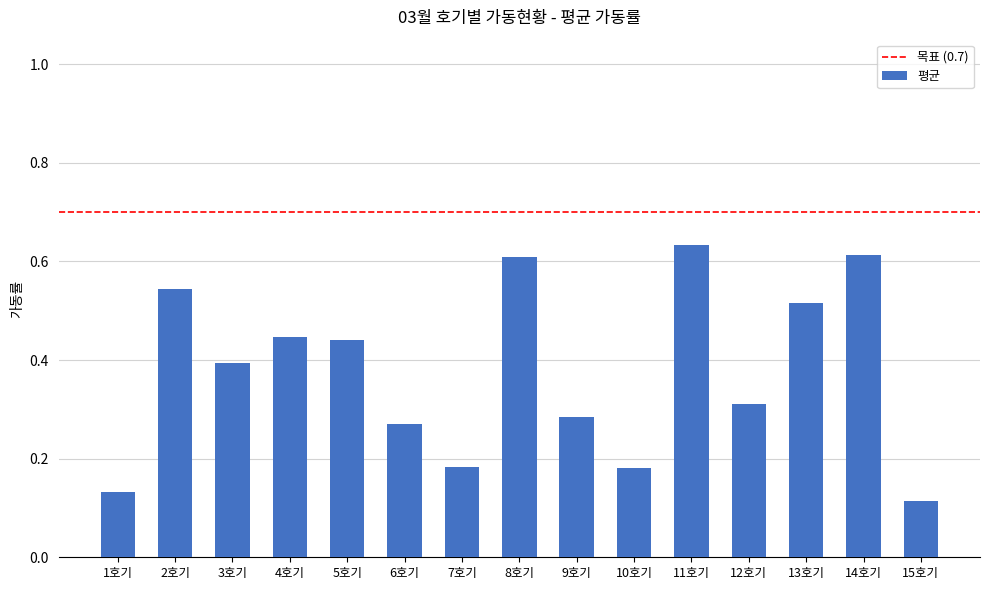

How many values are between 0 and 1?

15